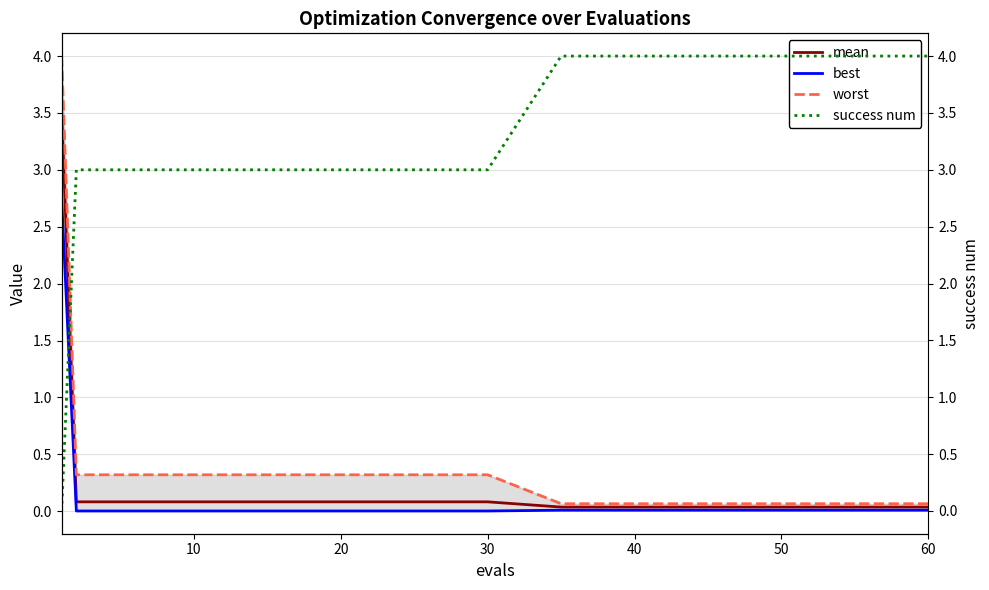

Is this an area chart (filled region under the line)?

No